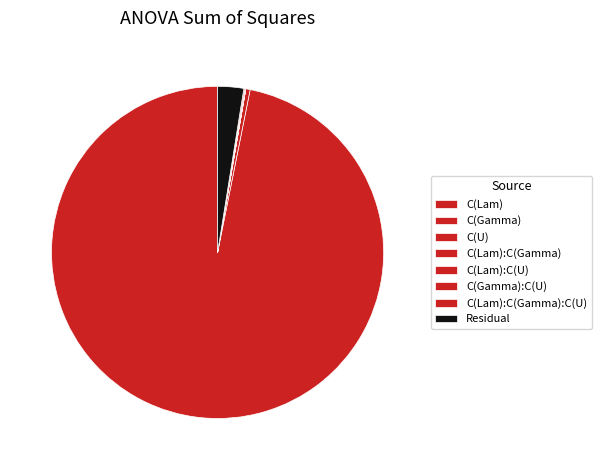

Rank the categories by value from lowest to highest.

C(Lam), C(Lam):C(Gamma), C(Lam):C(U), C(Gamma):C(U), C(Lam):C(Gamma):C(U), C(U), Residual, C(Gamma)